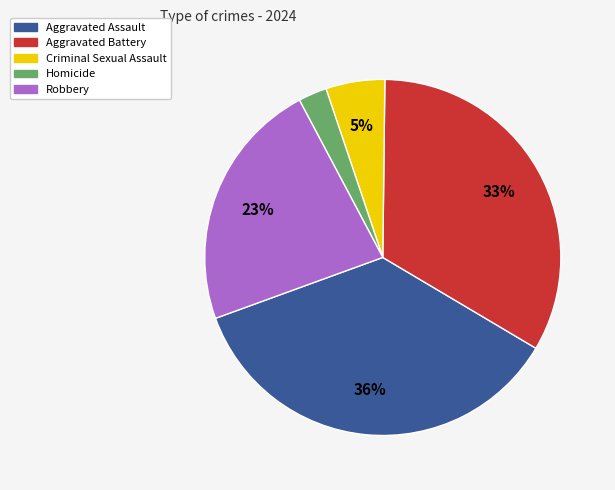

Which category has the smallest portion of the pie?

Homicide